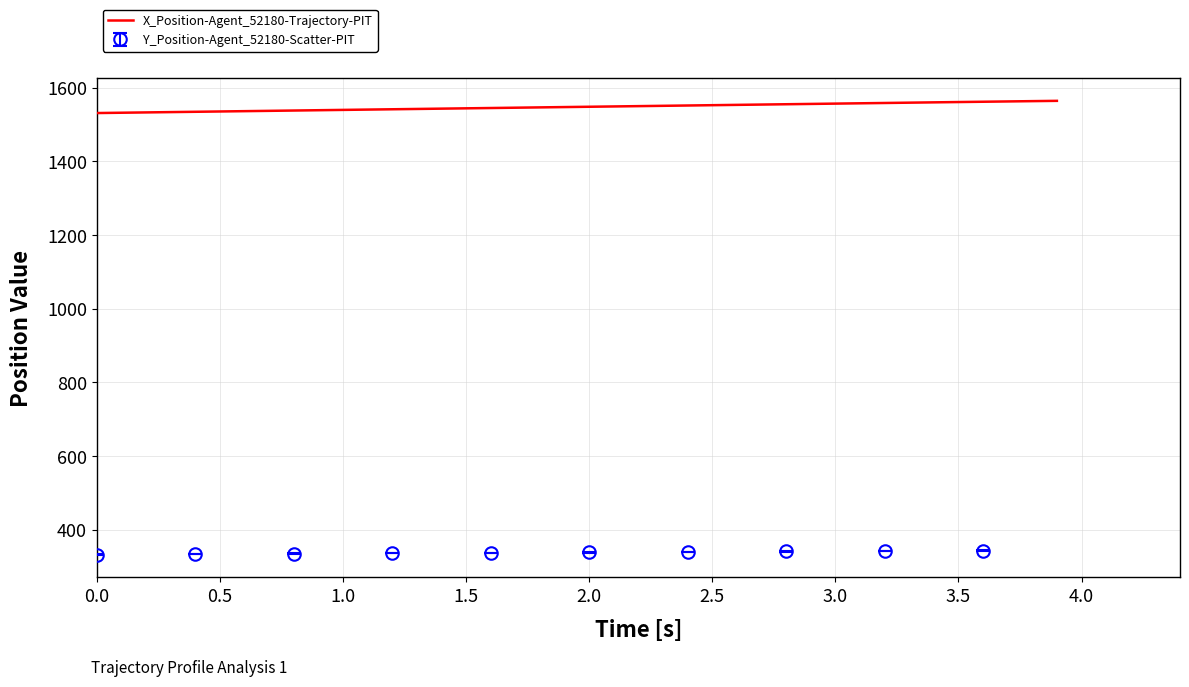

How many lines are shown in the chart?

1